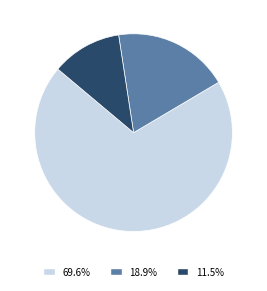

Does 11.5% represent more than half of the total?

No